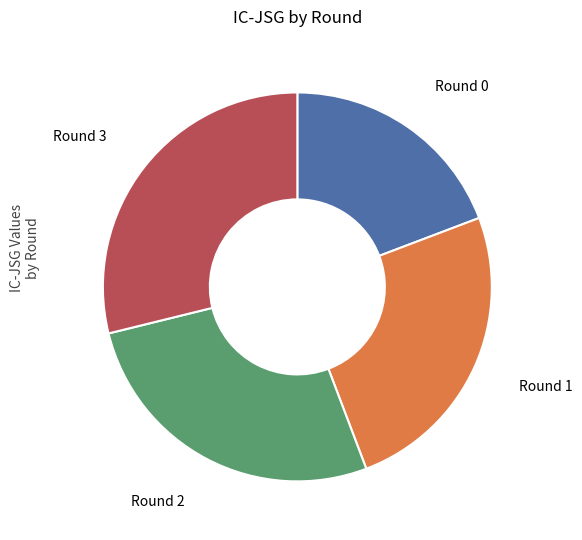

Between Round 3 and Round 0, which is larger?

Round 3